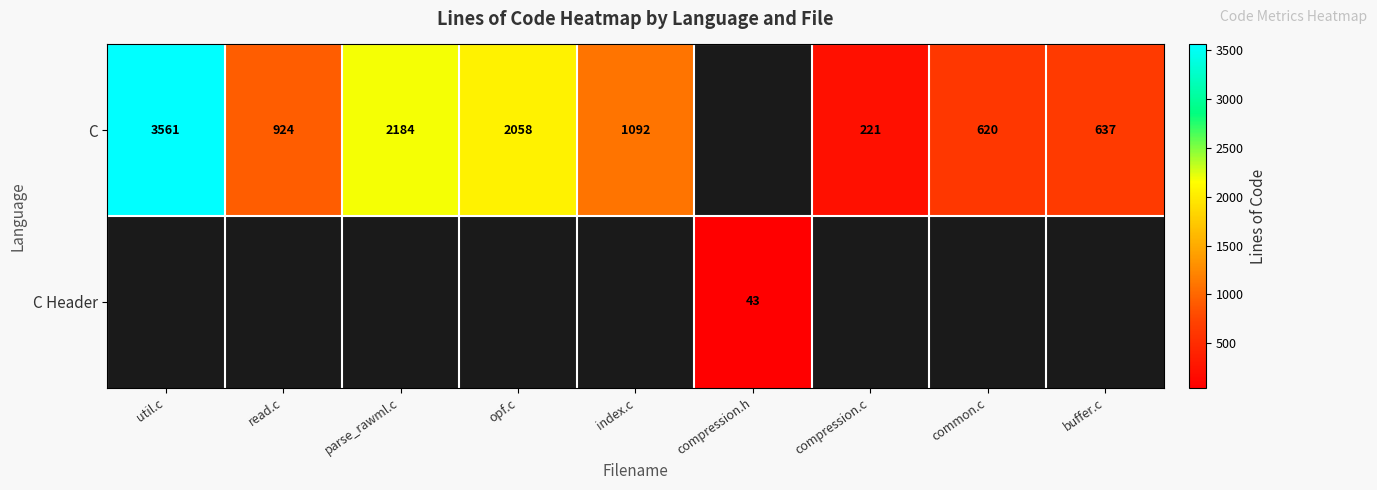

At how many categories does at least one series exceed 1834?

3